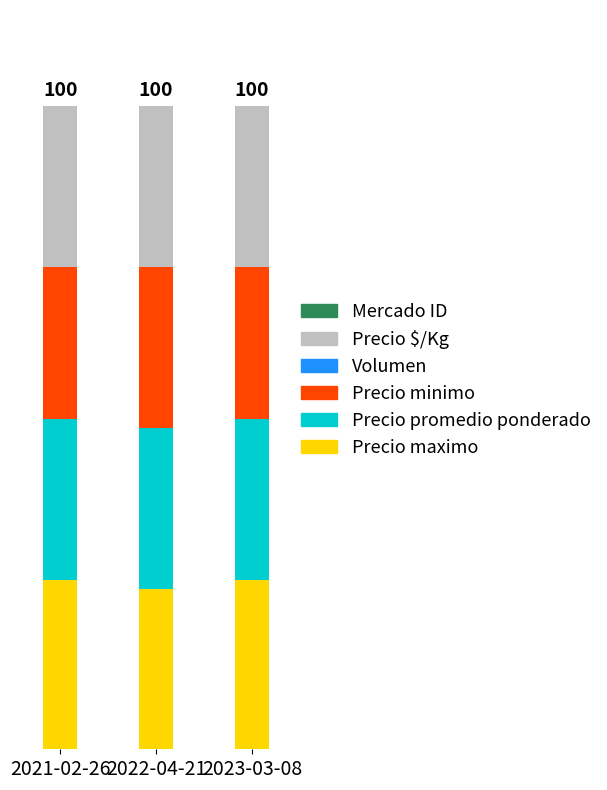

What is the total value across all series at 2023-03-08?

100.0